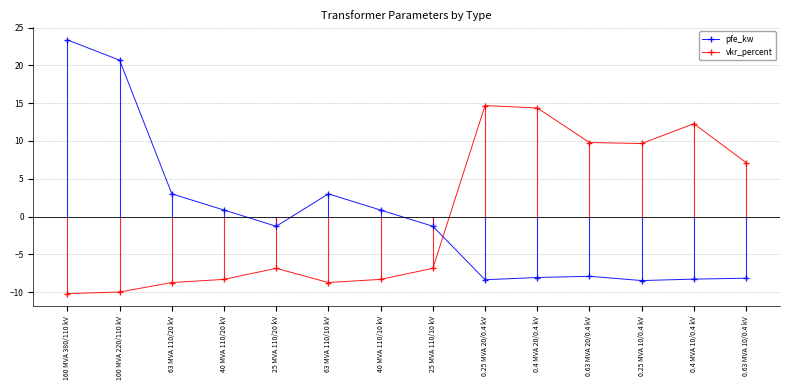

Reading right to left, list all the values displayed in this chart.

pfe_kw: 0.63 MVA 10/0.4 kV=-8.2	0.4 MVA 10/0.4 kV=-8.3	0.25 MVA 10/0.4 kV=-8.5	0.63 MVA 20/0.4 kV=-7.9	0.4 MVA 20/0.4 kV=-8.1	0.25 MVA 20/0.4 kV=-8.4	25 MVA 110/10 kV=-1.3	40 MVA 110/10 kV=0.9	63 MVA 110/10 kV=3.0	25 MVA 110/20 kV=-1.3	40 MVA 110/20 kV=0.9	63 MVA 110/20 kV=3.0	100 MVA 220/110 kV=20.7	160 MVA 380/110 kV=23.4
vkr_percent: 0.63 MVA 10/0.4 kV=7.1	0.4 MVA 10/0.4 kV=12.3	0.25 MVA 10/0.4 kV=9.7	0.63 MVA 20/0.4 kV=9.8	0.4 MVA 20/0.4 kV=14.4	0.25 MVA 20/0.4 kV=14.7	25 MVA 110/10 kV=-6.8	40 MVA 110/10 kV=-8.3	63 MVA 110/10 kV=-8.7	25 MVA 110/20 kV=-6.8	40 MVA 110/20 kV=-8.3	63 MVA 110/20 kV=-8.7	100 MVA 220/110 kV=-10.0	160 MVA 380/110 kV=-10.2